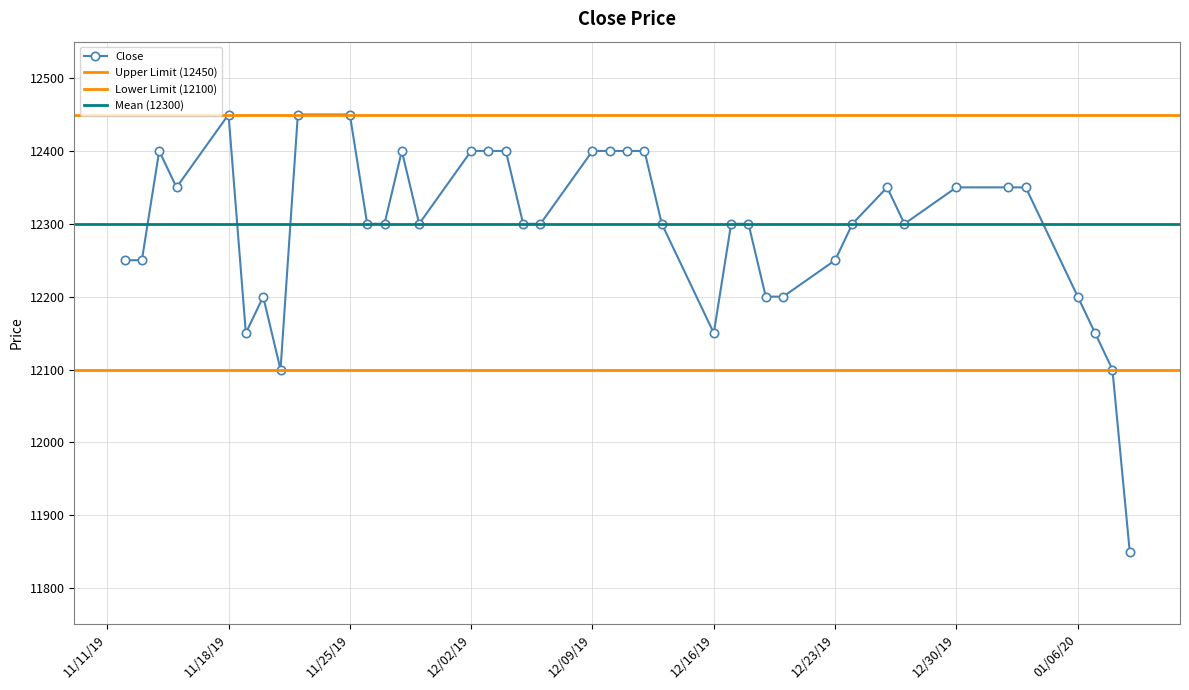

What is the lowest value of the Close series?

11850